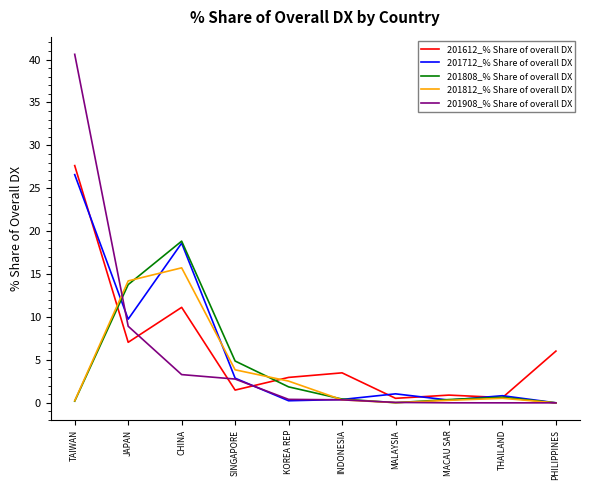

The 201808_% Share of overall DX series shows 6.4 at JAPAN. True or false?

False